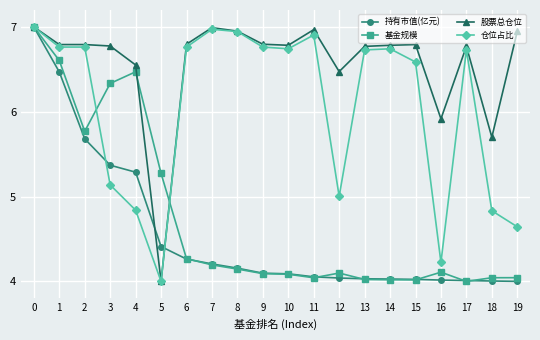

What is the spread (max minus min) of values at 10?

2.7